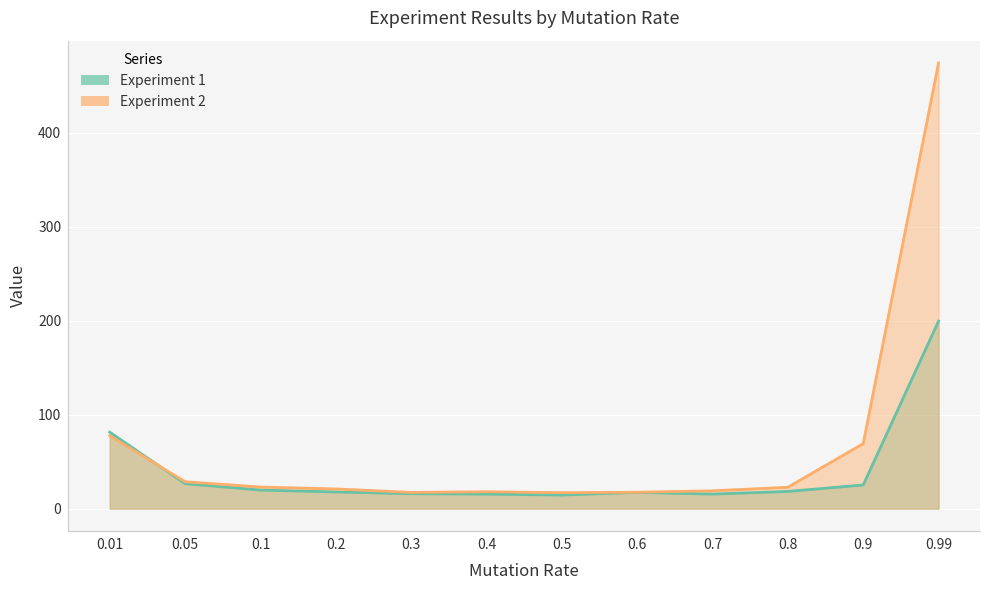

Reading left to right, what are all the values shown in this chart?

Experiment 1: 81.4	26.6	19.8	17.8	15.9	15.5	14.5	17.3	15.5	18.3	25.2	199.5
Experiment 2: 77.6	28.7	23.0	21.0	17.3	18.0	17.0	17.5	19.0	22.8	69.2	474.2